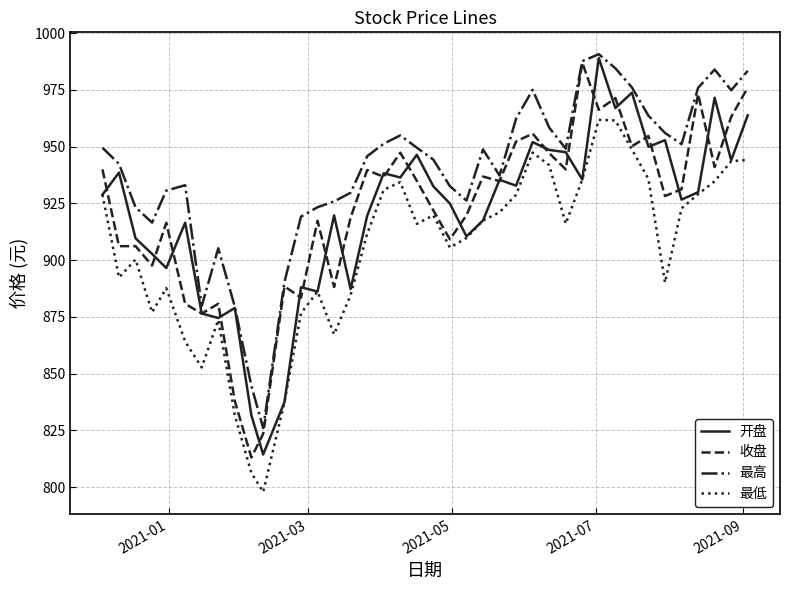

Which series ends up on top after the final intersection of 收盘 and 开盘?

收盘